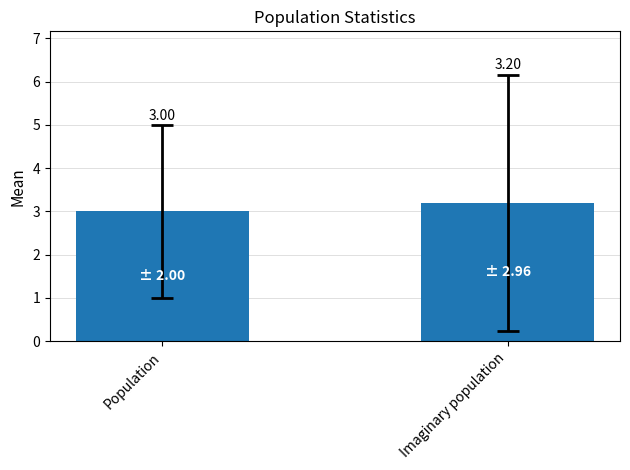

How many data points are above 3?

1